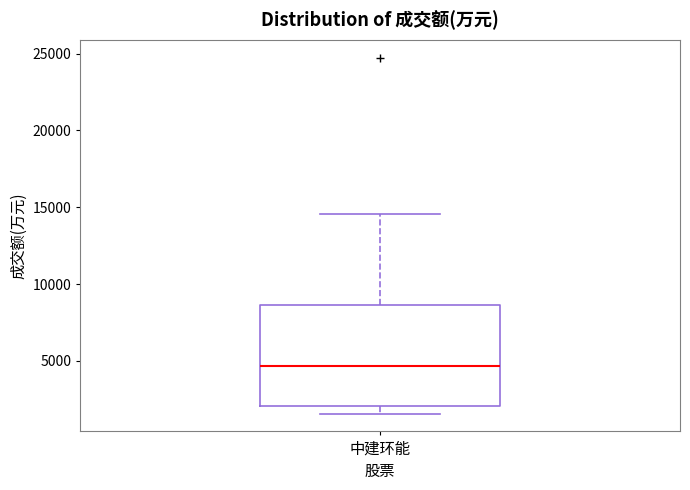

Where does the lower whisker of the box for 中建环能 end on the y-axis? The values are not printed on the chart, so give them approximately, as read against the axis.

1500